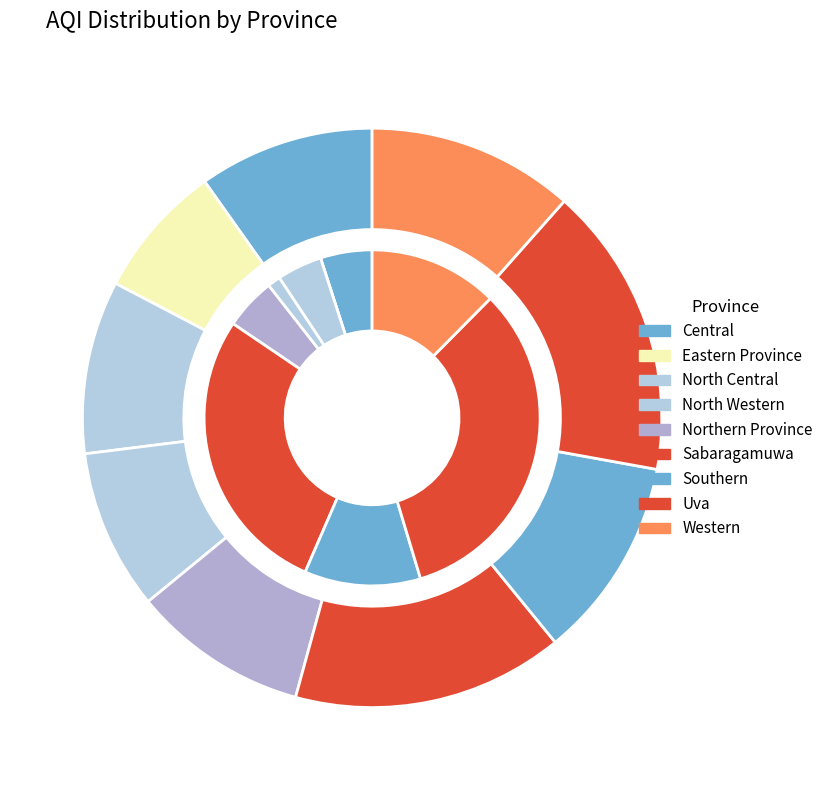

True or false: Southern accounts for 11% of the total.

True